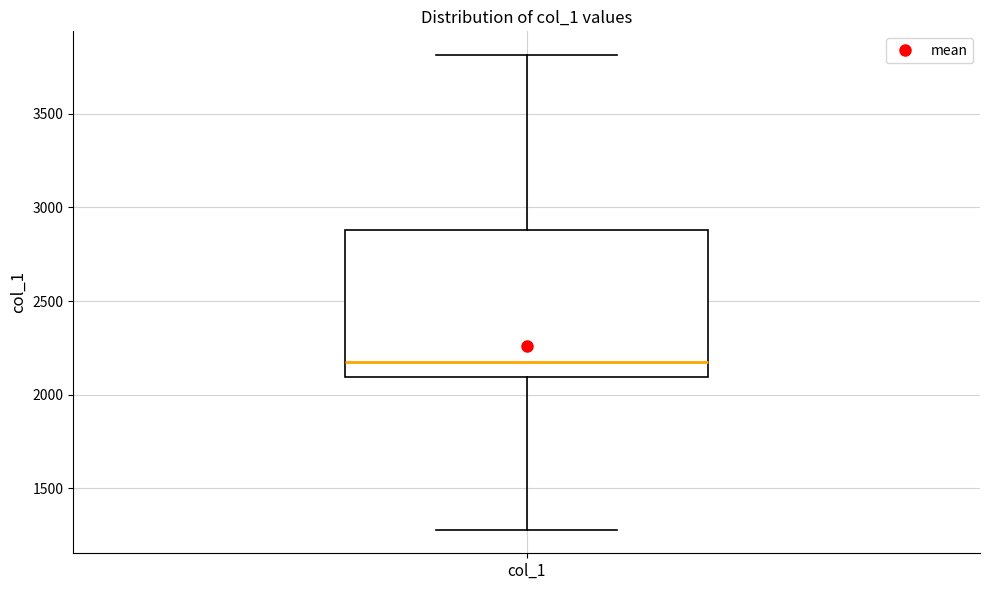

Where does the lower whisker of the box for col_1 end on the y-axis? The values are not printed on the chart, so give them approximately, as read against the axis.

1300